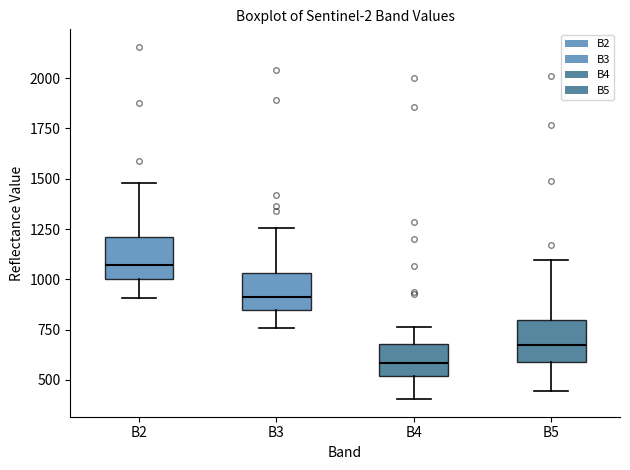

Reading left to right, transcribe this box plot: for each box, give where its median line is, the range the box spans, and where its two whiskers end, as read against the y-axis. The values are not printed on the chart, so give them approximately, as read against the axis.

B2: median 1050, box 1000 to 1200, whiskers 900 to 1500
B3: median 900, box 850 to 1050, whiskers 750 to 1250
B4: median 600, box 500 to 700, whiskers 400 to 750
B5: median 650, box 600 to 800, whiskers 450 to 1100